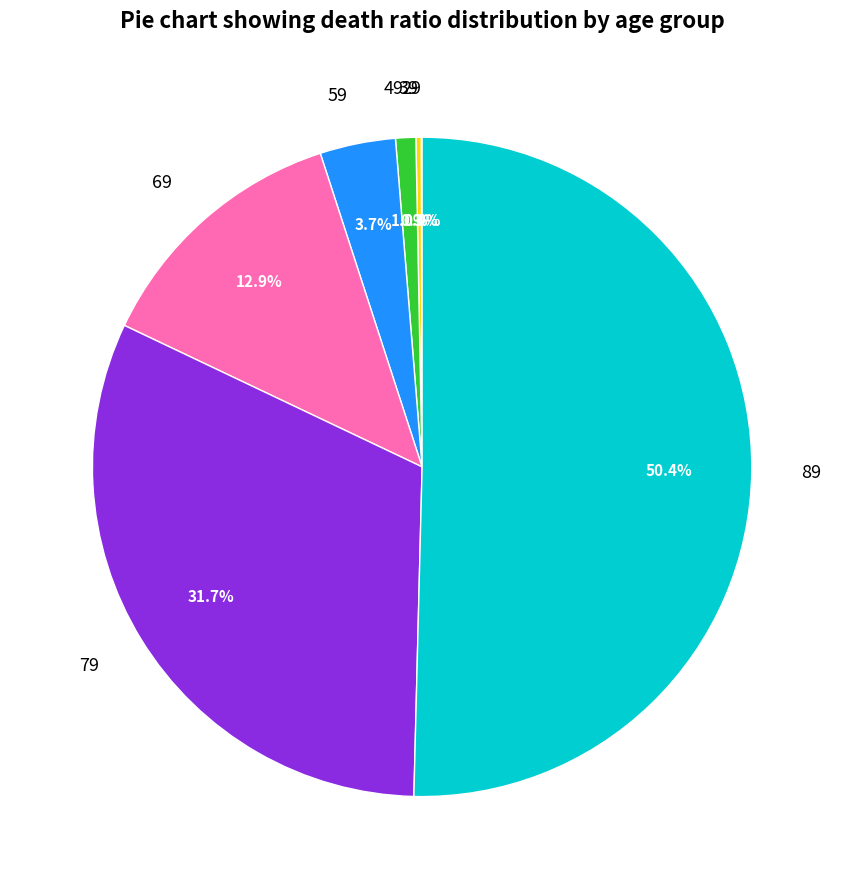

Which category has the biggest portion of the pie?

89